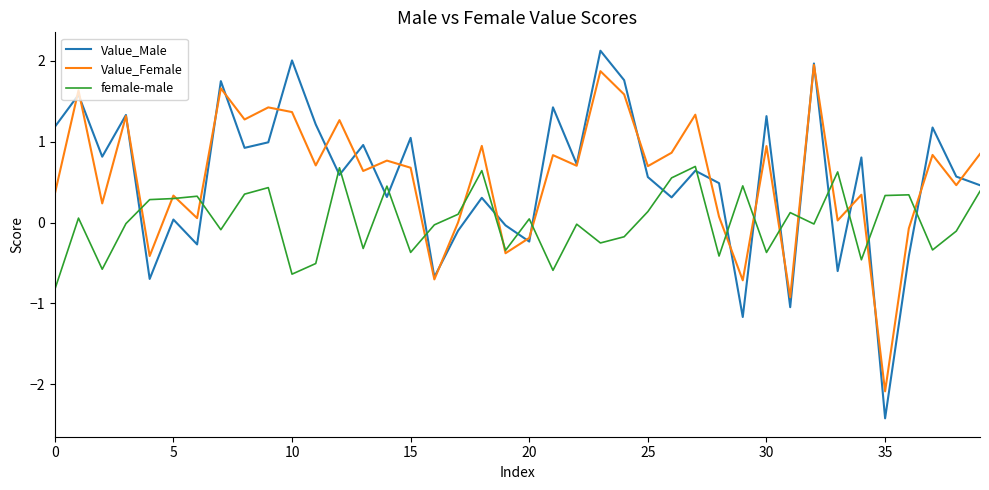

Which series has the largest range (max minus min)?

Value_Male